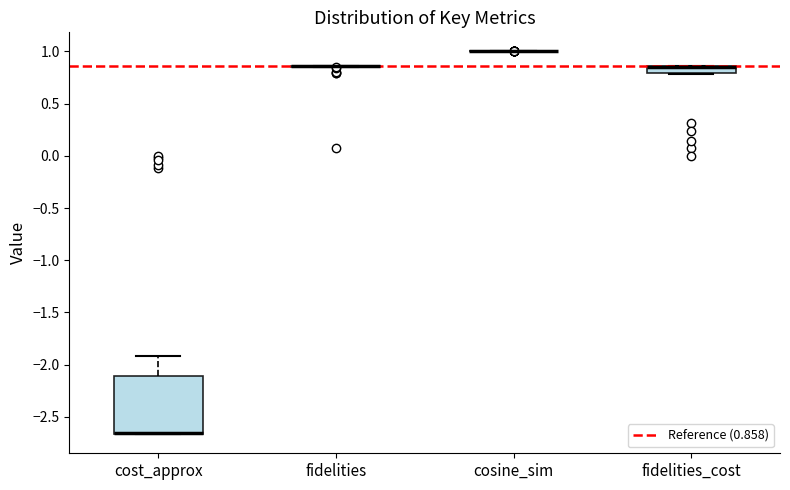

Where is the lower edge of the box for fidelities_cost on the y-axis? The values are not printed on the chart, so give them approximately, as read against the axis.

0.80